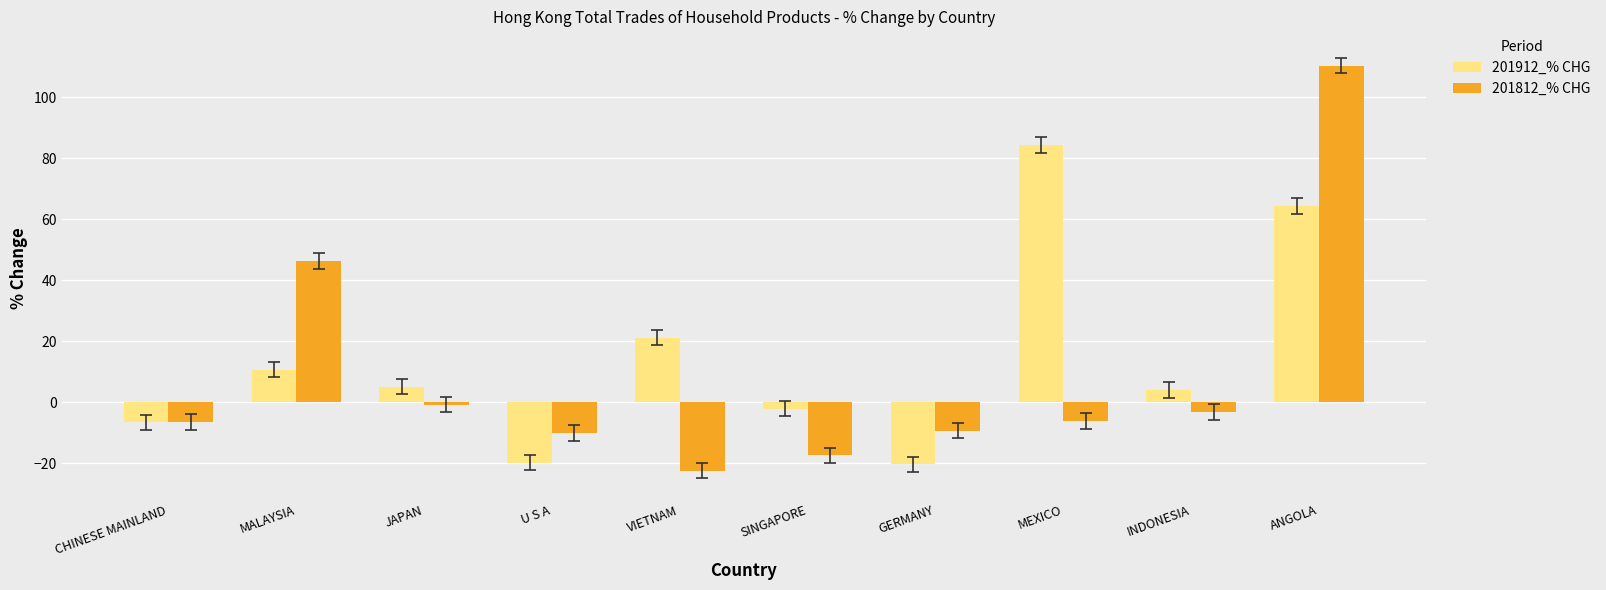

What is the value of the 201912_% CHG bar at the 1st from the left?

-6.6